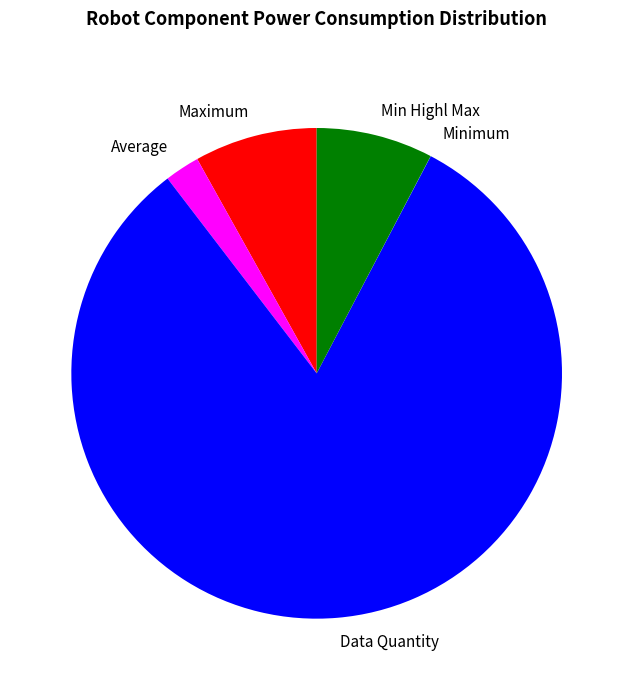

Which category has the biggest portion of the pie?

Data Quantity